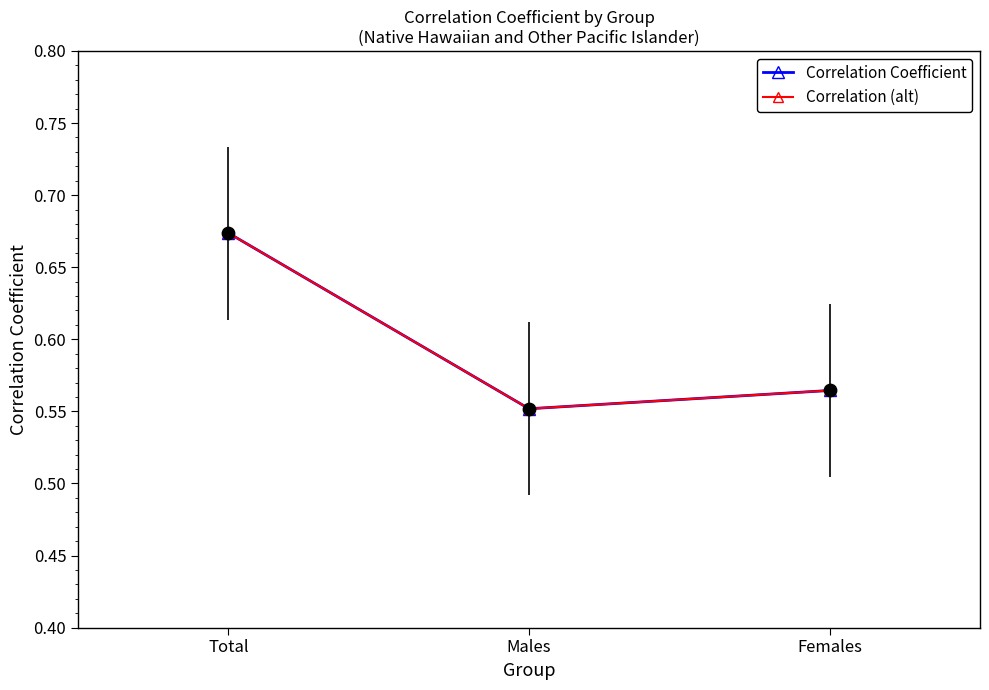

At how many categories does at least one series exceed 0?

3